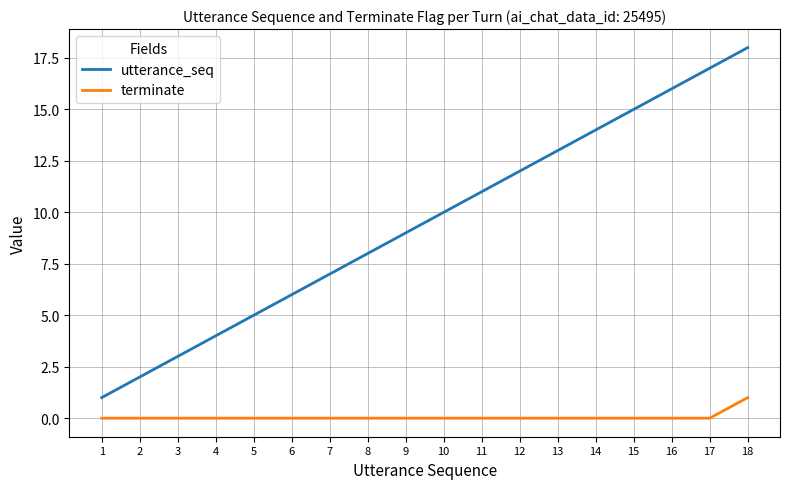

What is the difference between the second highest and minimum values in the utterance_seq series?

16